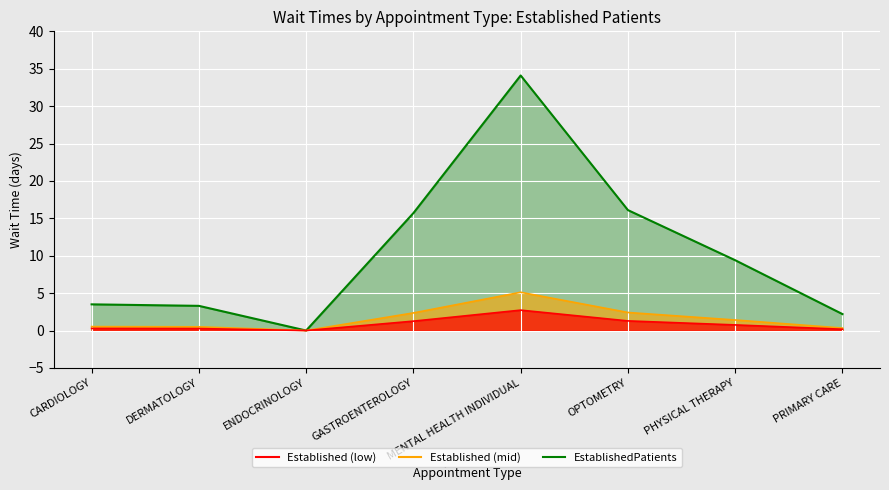

What is the ratio of the value at PRIMARY CARE to the value at PHYSICAL THERAPY?

0.2